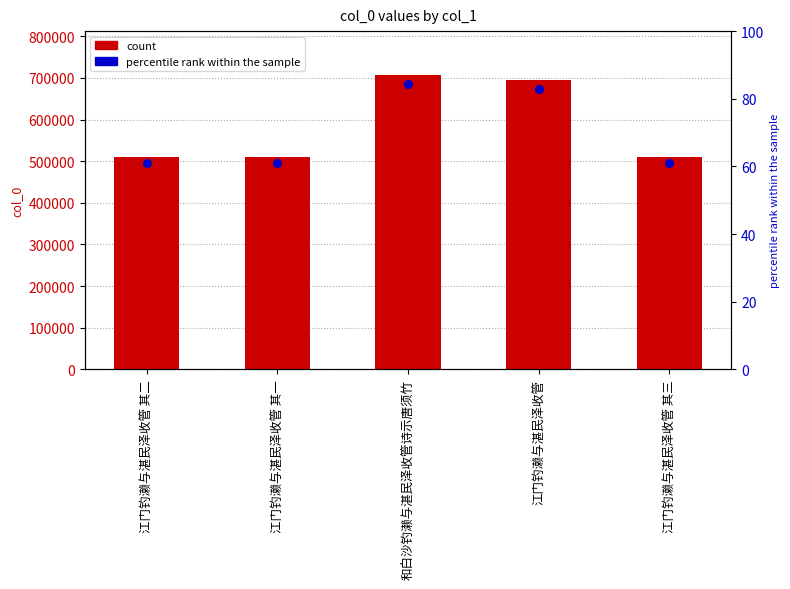

Which series reaches the maximum Y coordinate?

col_0